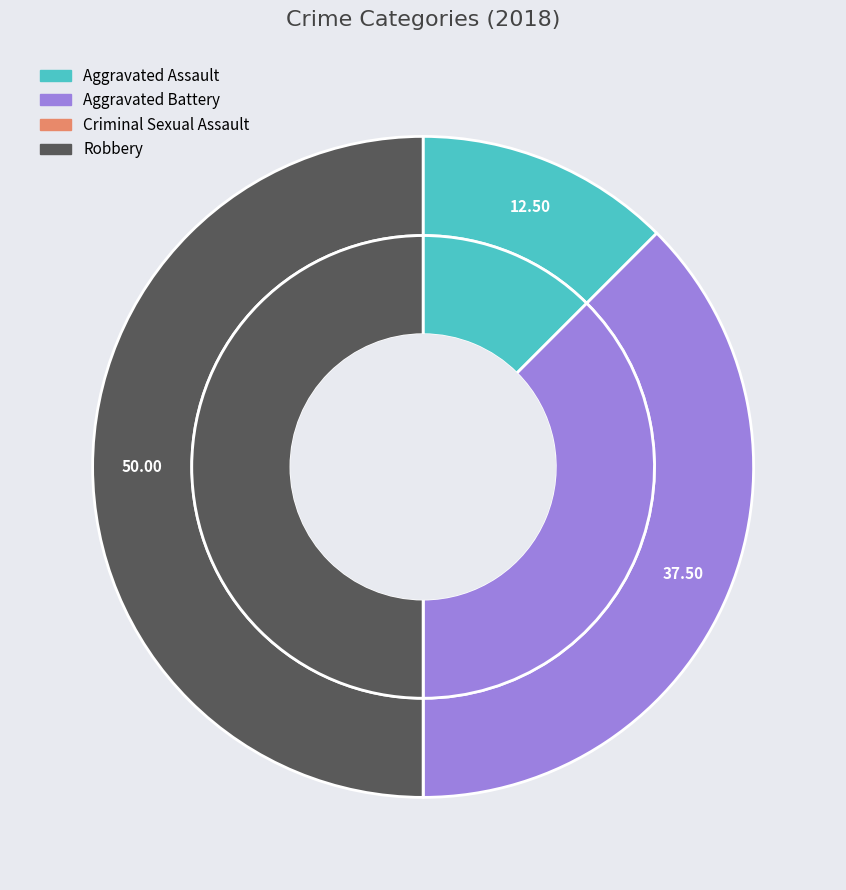

Rank the categories by value from highest to lowest.

Robbery, Aggravated Battery, Aggravated Assault, Criminal Sexual Assault